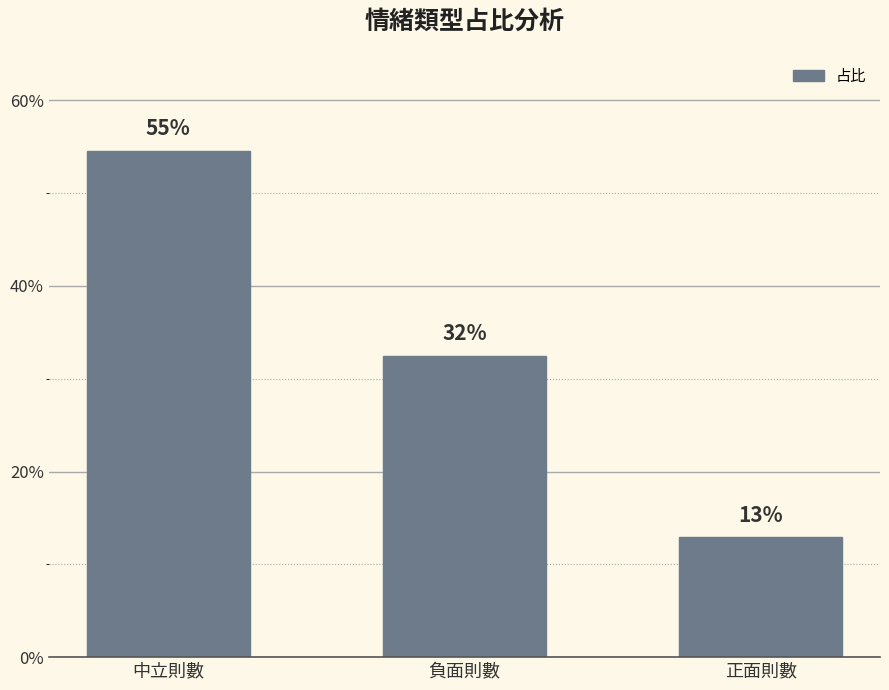

How many values are between 0 and 1?

3